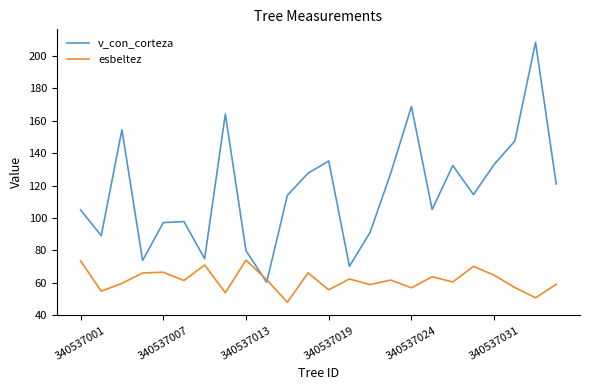

List the series in order of their overall mean, lowest first.

esbeltez, v_con_corteza